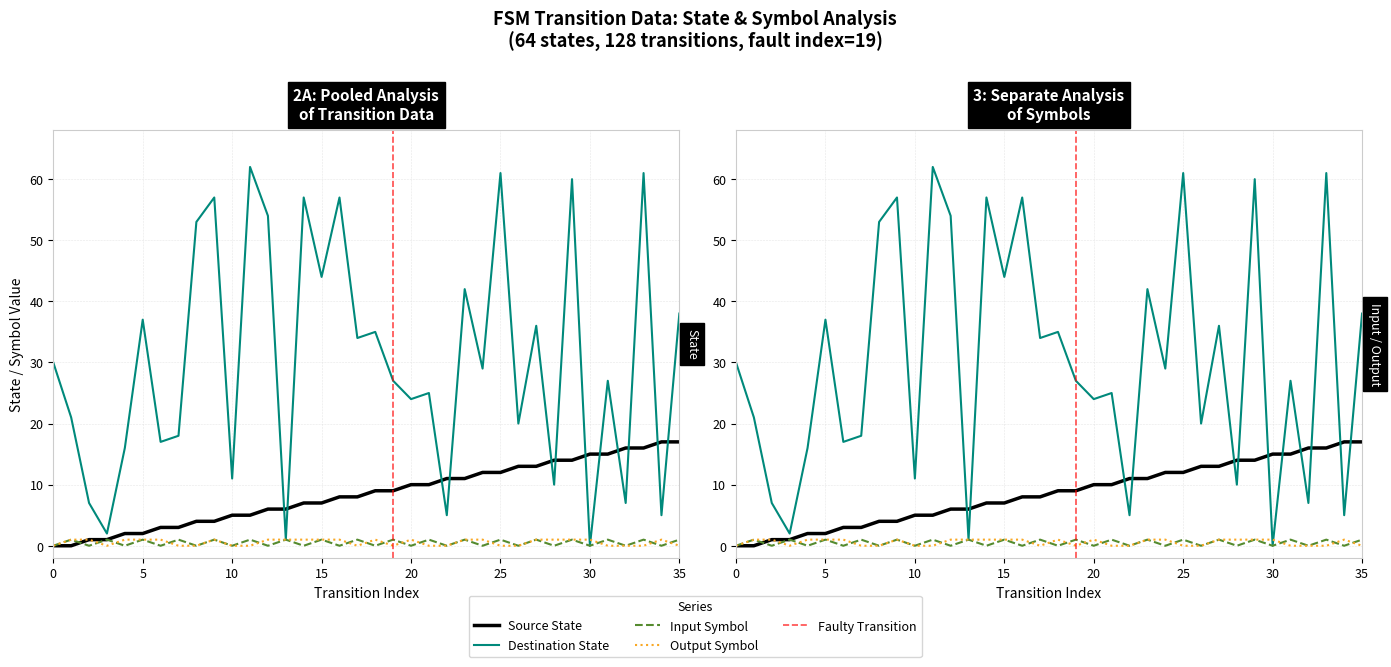

Between which two adjacent categories do destination_state and output_symbol first intersect?

29 and 30